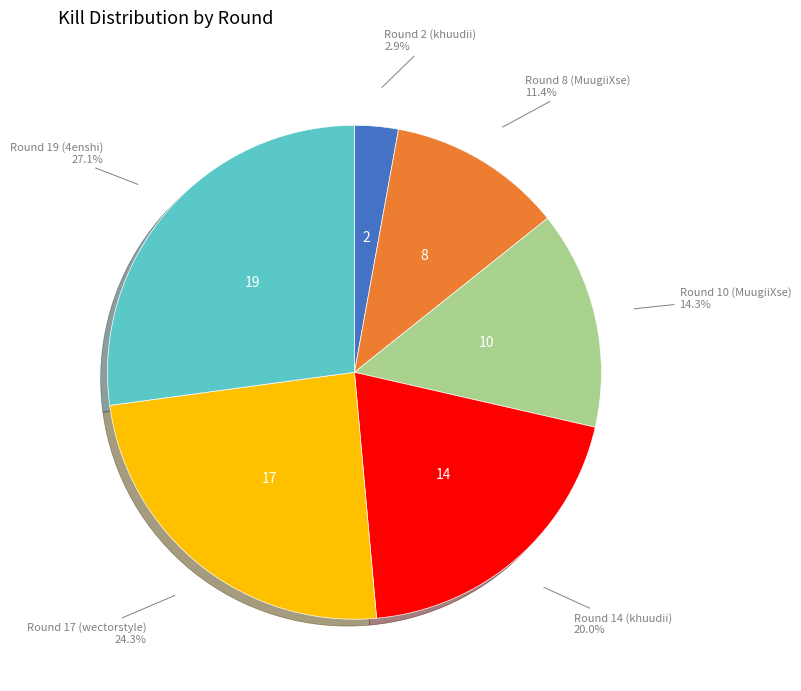

Is there any slice that represents more than half of the pie?

No